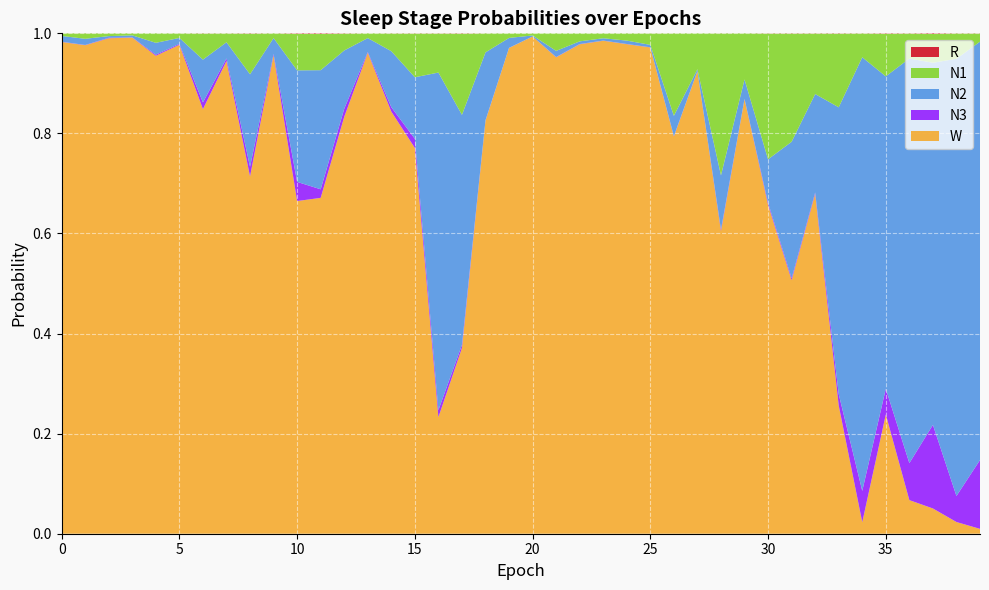

Reading right to left, list all the values displayed in this chart.

N1: 0.0	0.1	0.1	0.0	0.1	0.0	0.1	0.1	0.2	0.3	0.1	0.3	0.1	0.2	0.0	0.0	0.0	0.0	0.0	0.0	0.0	0.0	0.2	0.1	0.1	0.0	0.0	0.0	0.1	0.1	0.0	0.1	0.0	0.1	0.0	0.0	0.0	0.0	0.0	0.0
N2: 0.8	0.9	0.7	0.8	0.6	0.9	0.6	0.2	0.3	0.1	0.0	0.1	0.0	0.0	0.0	0.0	0.0	0.0	0.0	0.0	0.0	0.1	0.5	0.7	0.1	0.1	0.0	0.1	0.2	0.2	0.0	0.2	0.0	0.1	0.0	0.0	0.0	0.0	0.0	0.0
N3: 0.1	0.1	0.2	0.1	0.1	0.1	0.0	0.0	0.0	0.0	0.0	0.0	0.0	0.0	0.0	0.0	0.0	0.0	0.0	0.0	0.0	0.0	0.0	0.0	0.0	0.0	0.0	0.0	0.0	0.0	0.0	0.0	0.0	0.0	0.0	0.0	0.0	0.0	0.0	0.0
R: 0.0	0.0	0.0	0.0	0.0	0.0	0.0	0.0	0.0	0.0	0.0	0.0	0.0	0.0	0.0	0.0	0.0	0.0	0.0	0.0	0.0	0.0	0.0	0.0	0.0	0.0	0.0	0.0	0.0	0.0	0.0	0.0	0.0	0.0	0.0	0.0	0.0	0.0	0.0	0.0
W: 0.0	0.0	0.1	0.1	0.2	0.0	0.3	0.7	0.5	0.7	0.9	0.6	0.9	0.8	1.0	1.0	1.0	1.0	1.0	1.0	1.0	0.8	0.4	0.2	0.8	0.8	1.0	0.8	0.7	0.7	1.0	0.7	0.9	0.8	1.0	1.0	1.0	1.0	1.0	1.0